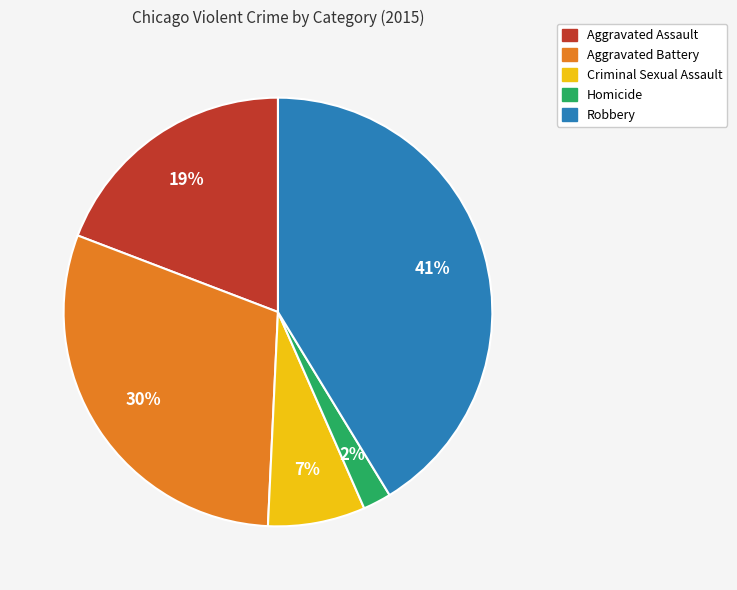

Is the sum of Robbery and Criminal Sexual Assault greater than half?

No